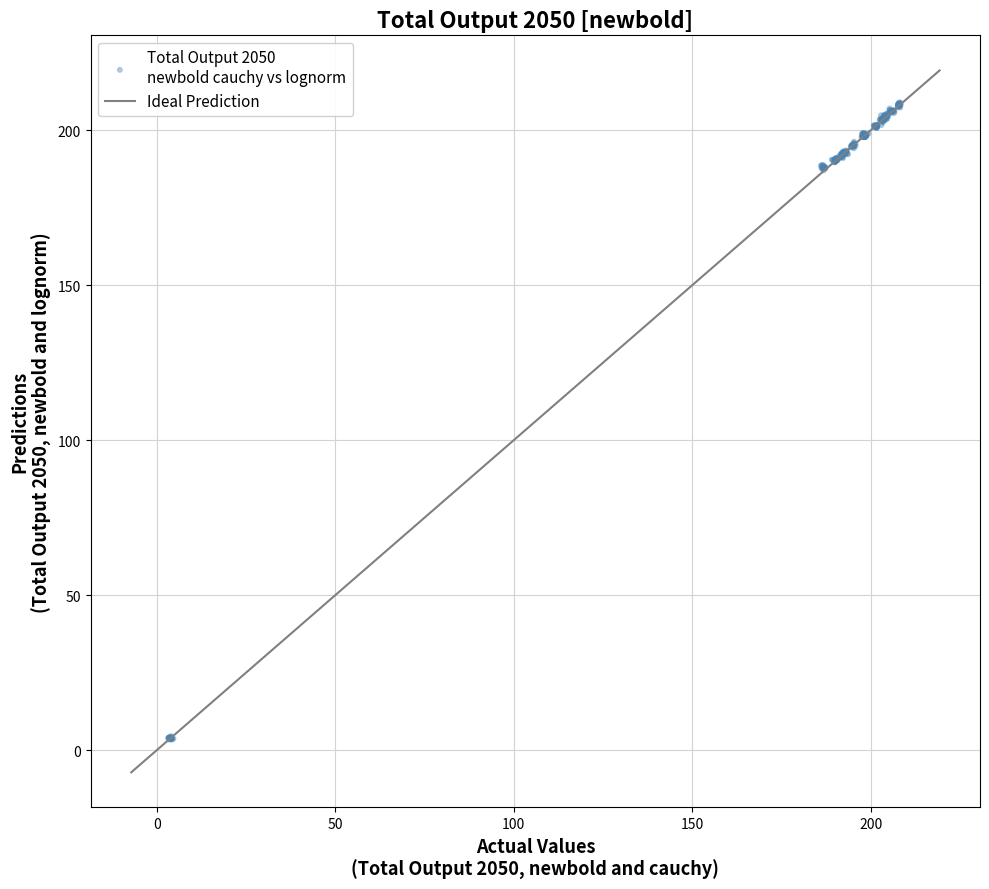

What is the range of Y values (max minus min)?

205.6